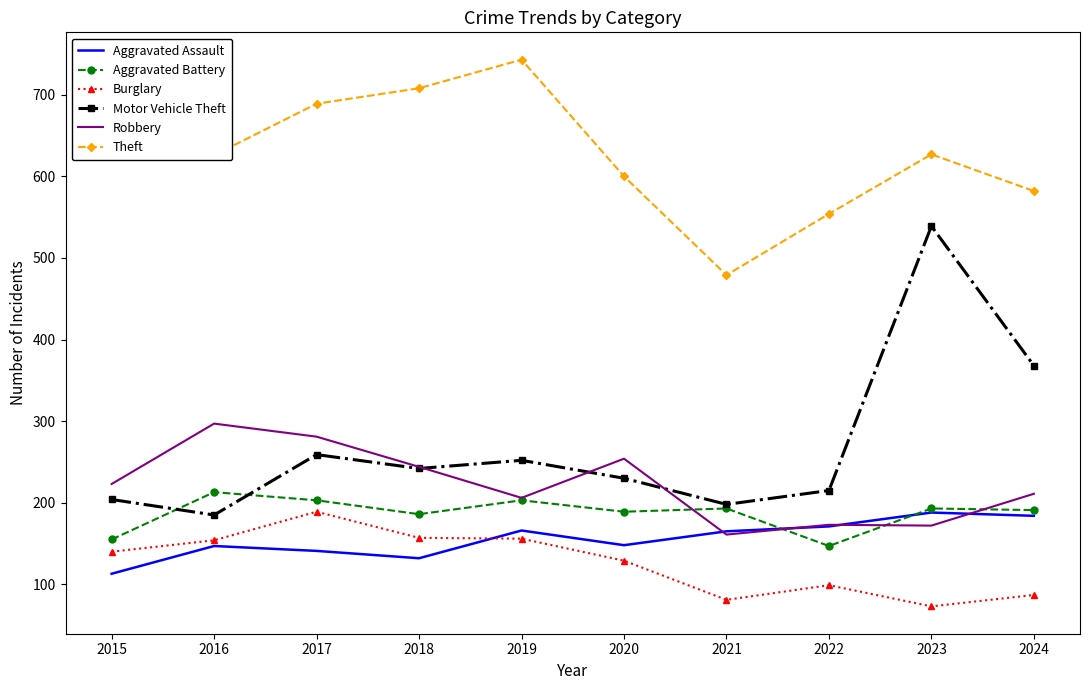

Is it true that Theft equals 706 at 2015?

True